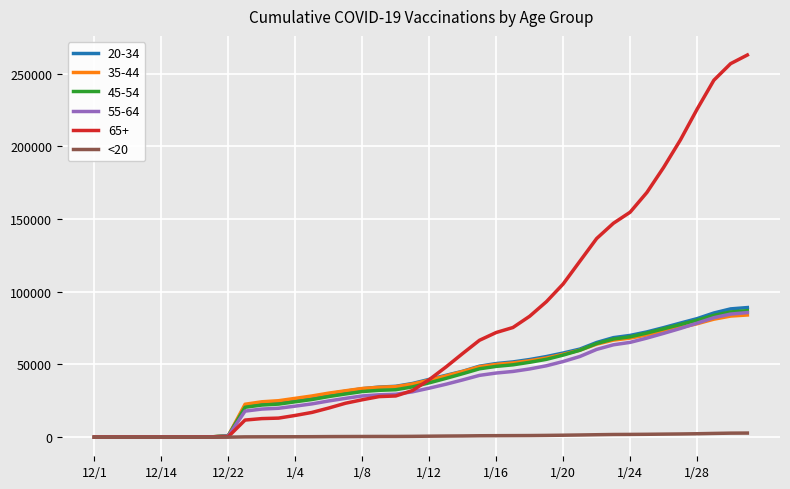

Which series has the largest range (max minus min)?

65+